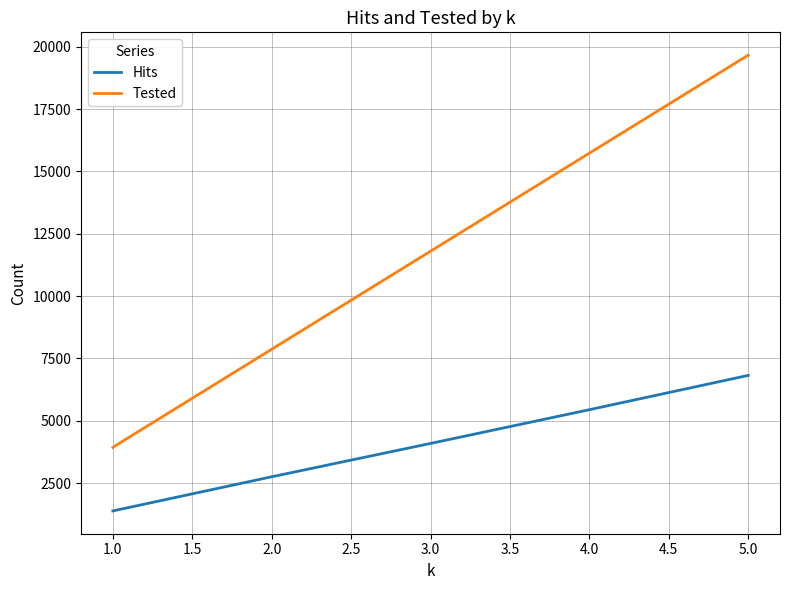

How many Tested values are between 7866 and 15732?

3